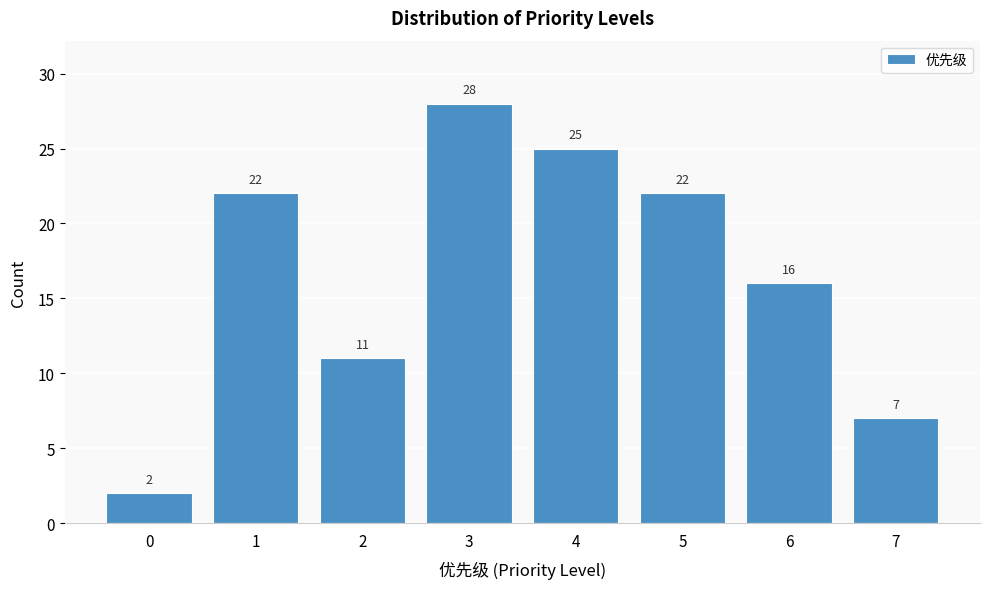

Reading left to right, extract all data points from this chart.

0=2	1=22	2=11	3=28	4=25	5=22	6=16	7=7